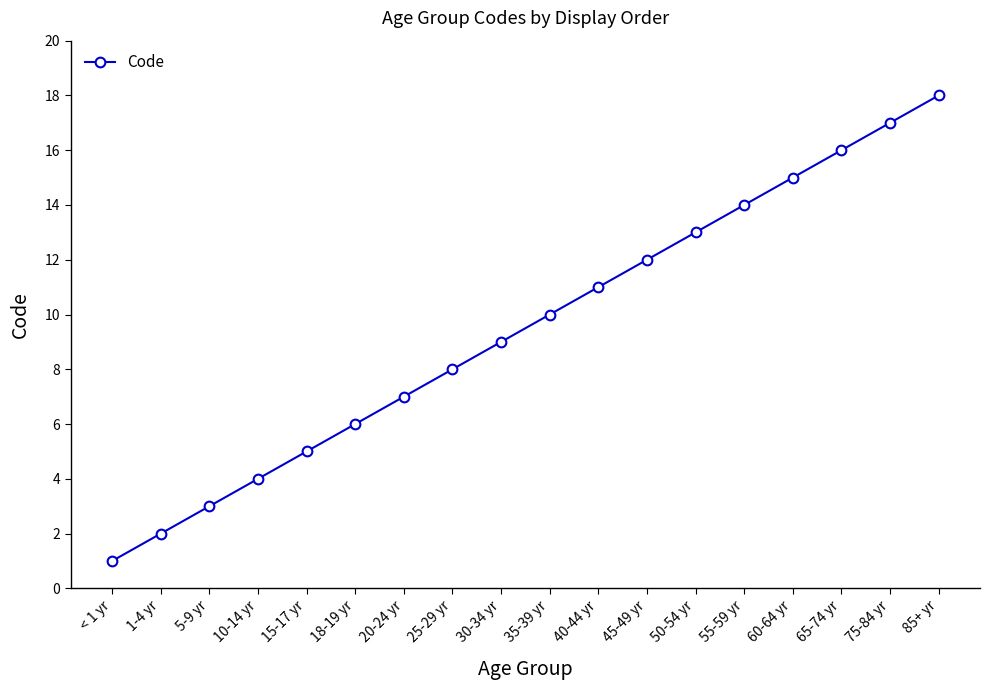

At which label is the value closest to 9?

30-34 yr